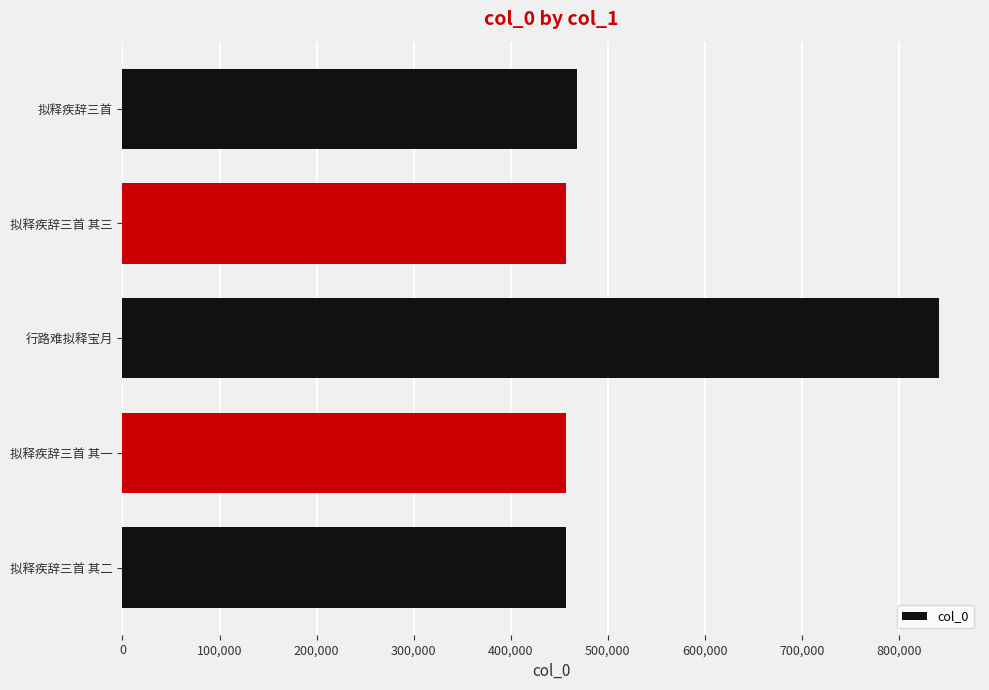

At which category does the chart reach its peak across all series?

行路难拟释宝月